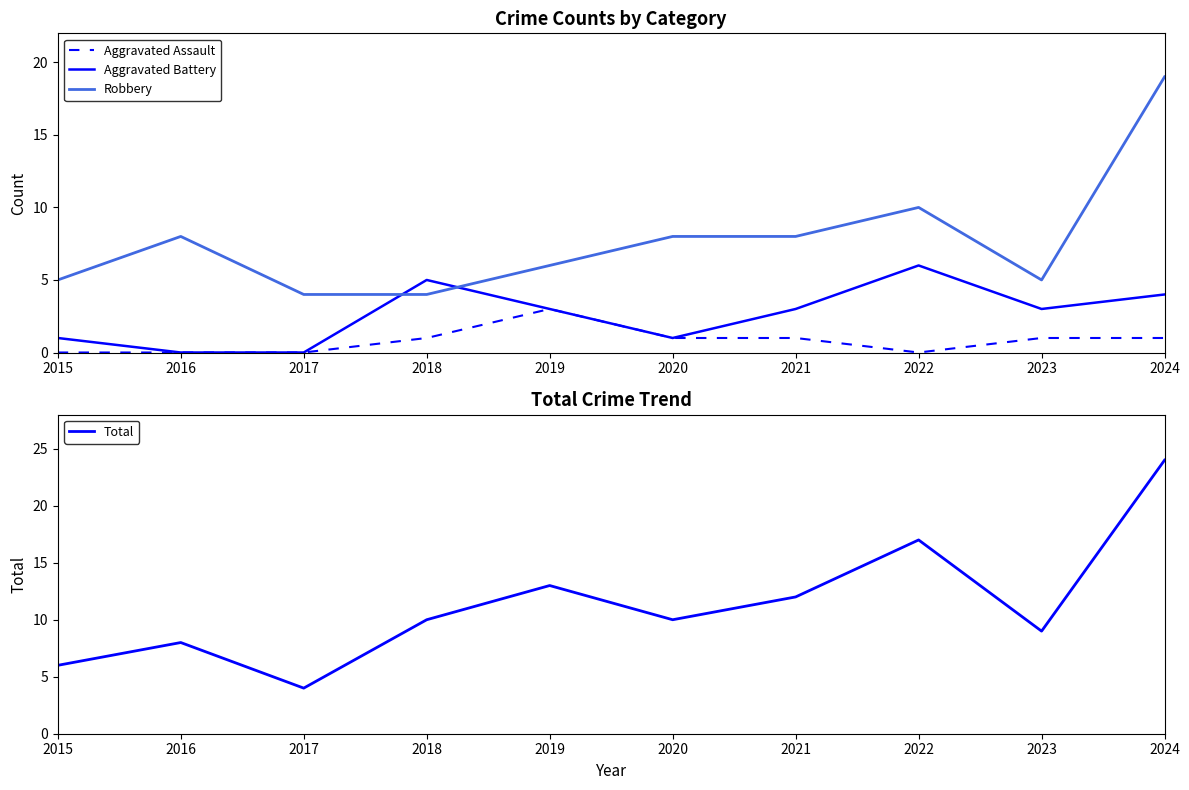

What is the sum of the Aggravated Battery values at 2015 and 2017?

1